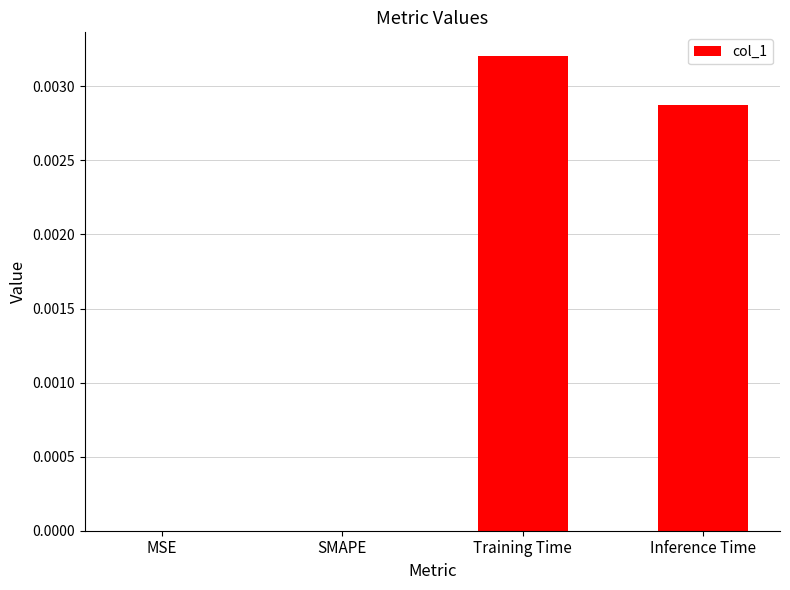

Is it true that the value at MSE is 0.0?

True